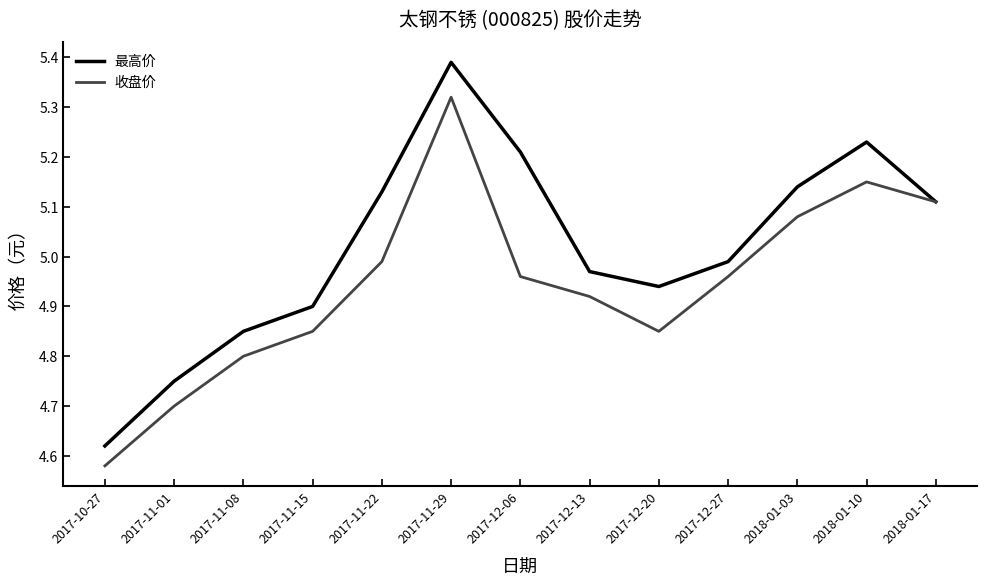

Where is 收盘价 nearest to the value 4?

2017-10-27